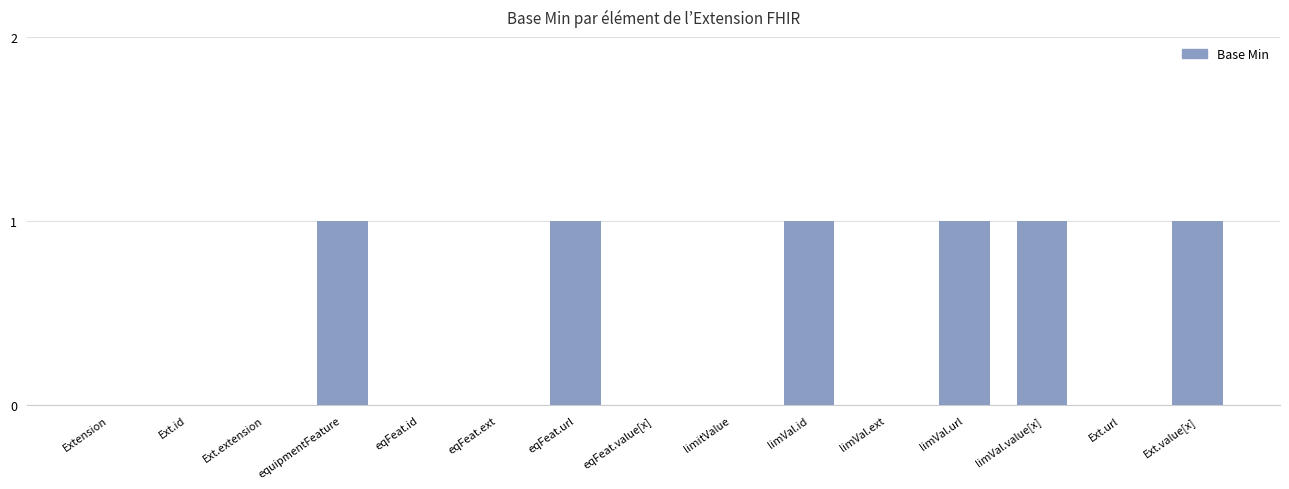

How many categories are shown in the chart?

15